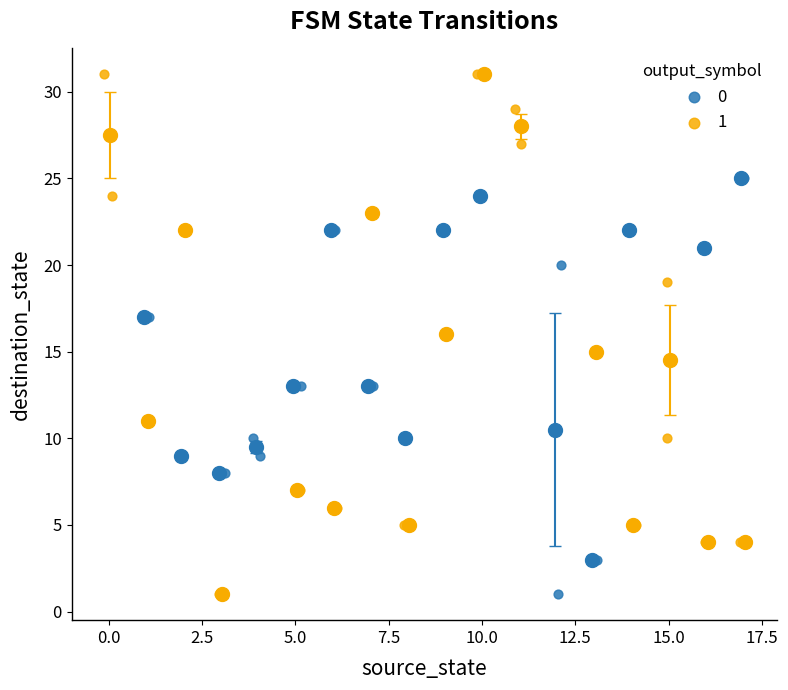

What are all the series names shown in the legend?

0, 1